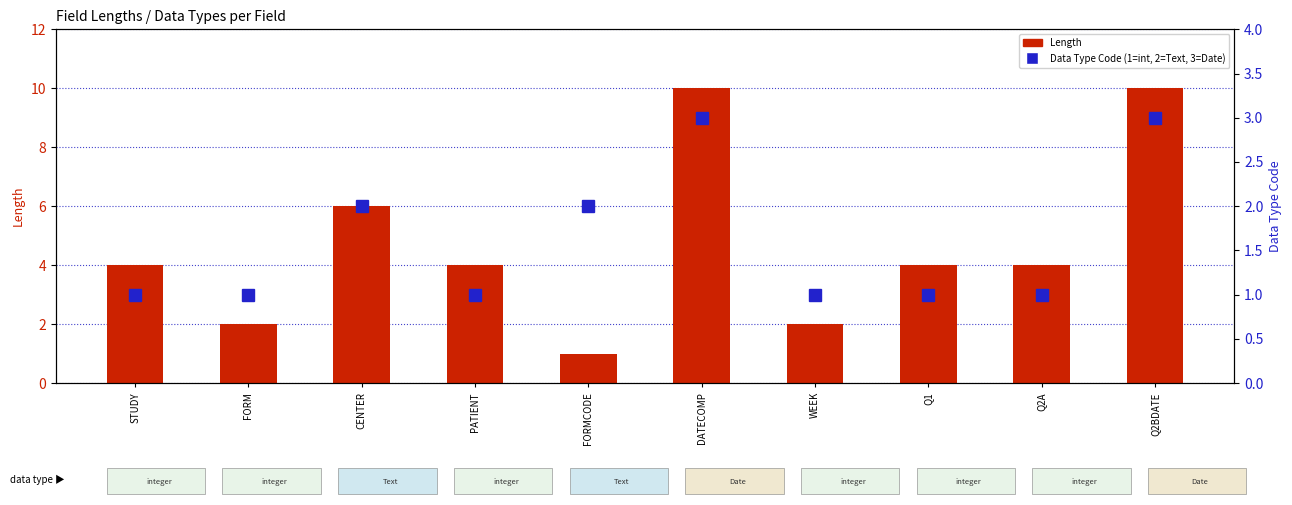

True or false: Length has a value of 4 at Q2A.

True